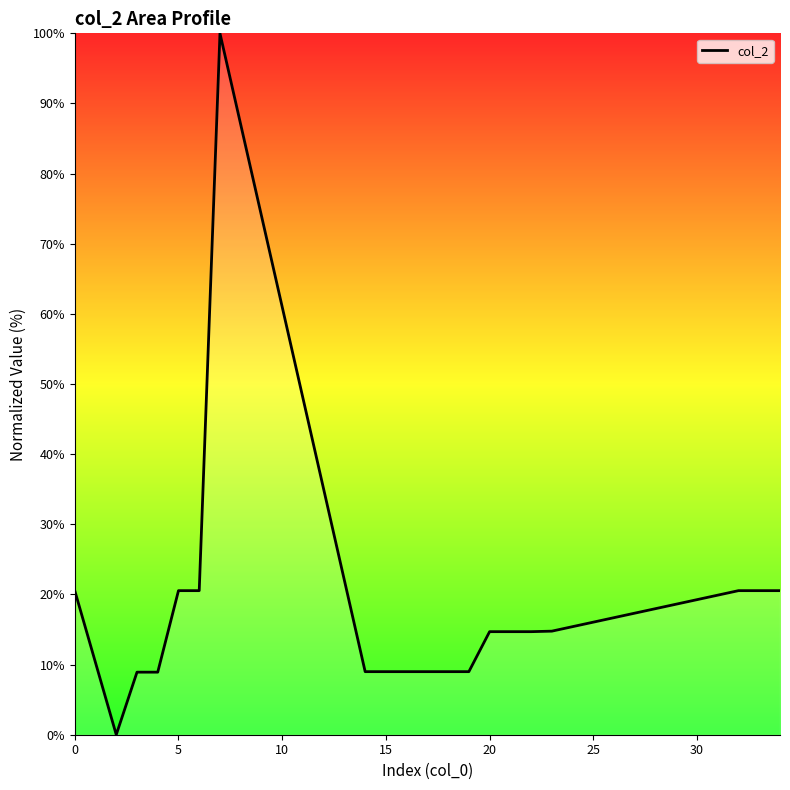

What is the sum of all values?

353.9